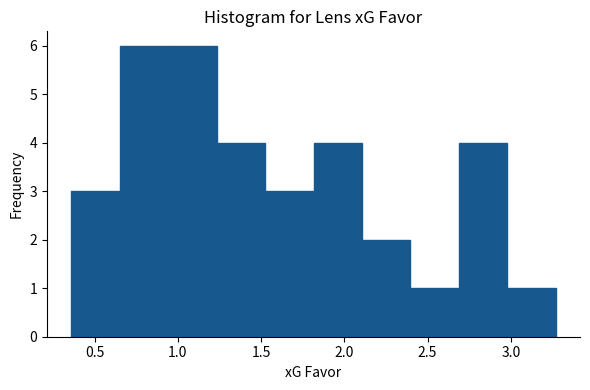

Reading left to right, list every bar in this chart as the range it spans on the x-axis followed by its height. Neither the bar edges nor the heights are printed on the chart, so give them approximately, as read against the axes.

0.35 to 0.65: 3
0.65 to 0.95: 6
0.95 to 1.25: 6
1.25 to 1.50: 4
1.50 to 1.80: 3
1.80 to 2.10: 4
2.10 to 2.40: 2
2.40 to 2.70: 1
2.70 to 3.00: 4
3.00 to 3.25: 1